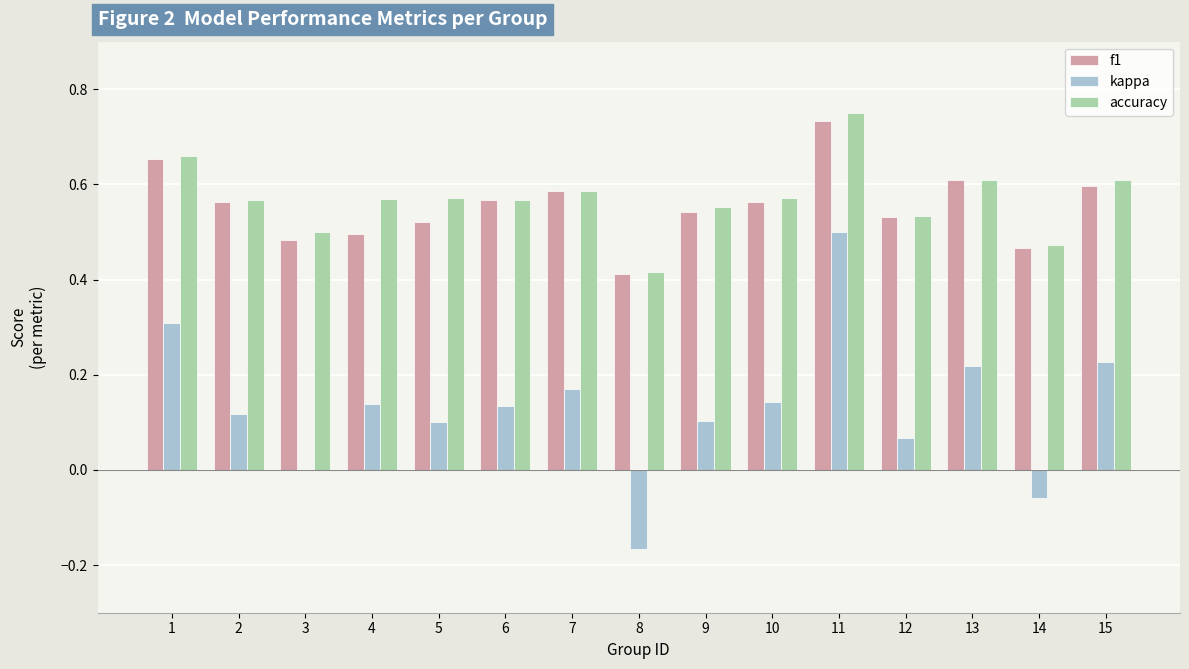

What is the sum of all accuracy values?

8.5